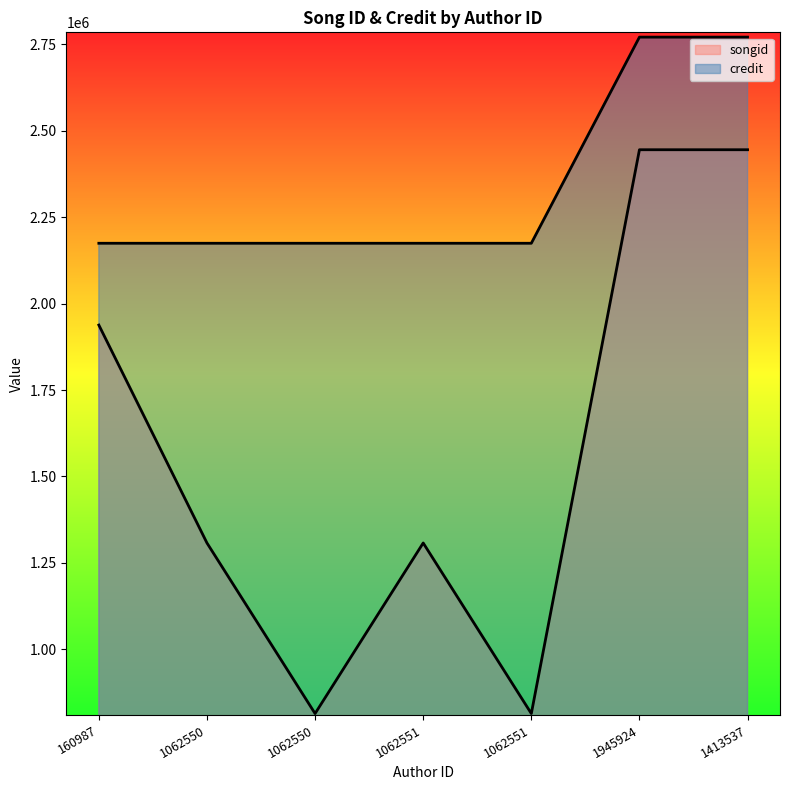

True or false: songid has more than 0 interior local peaks.

True